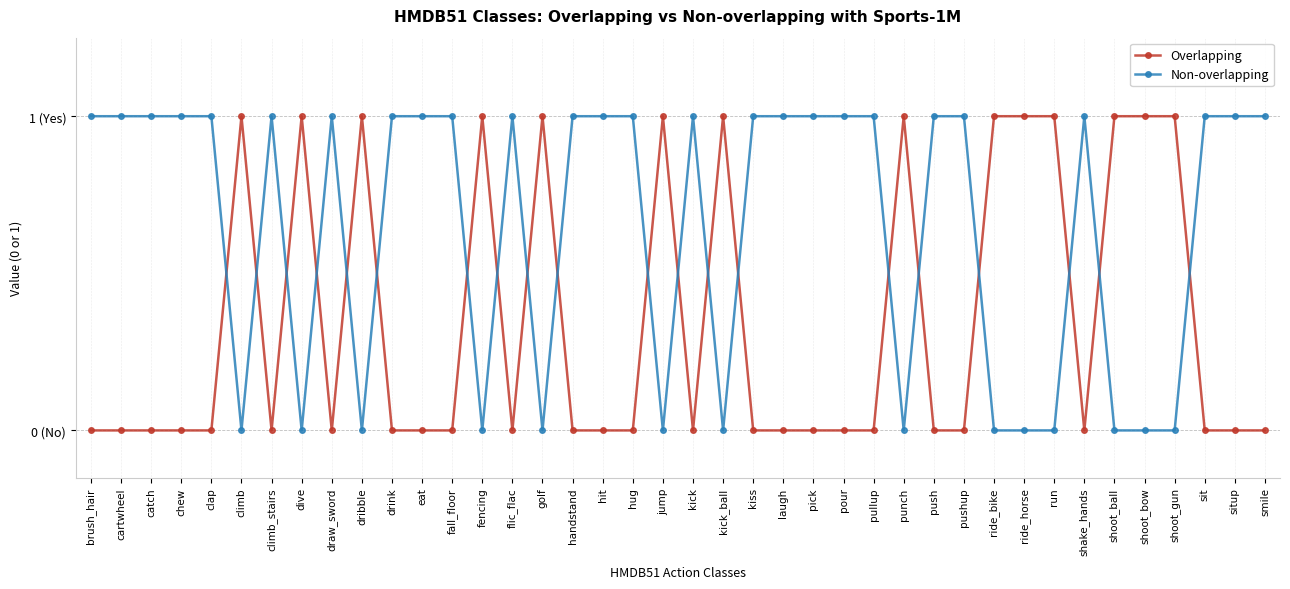

Which series changed the most between cartwheel and climb?

Overlapping